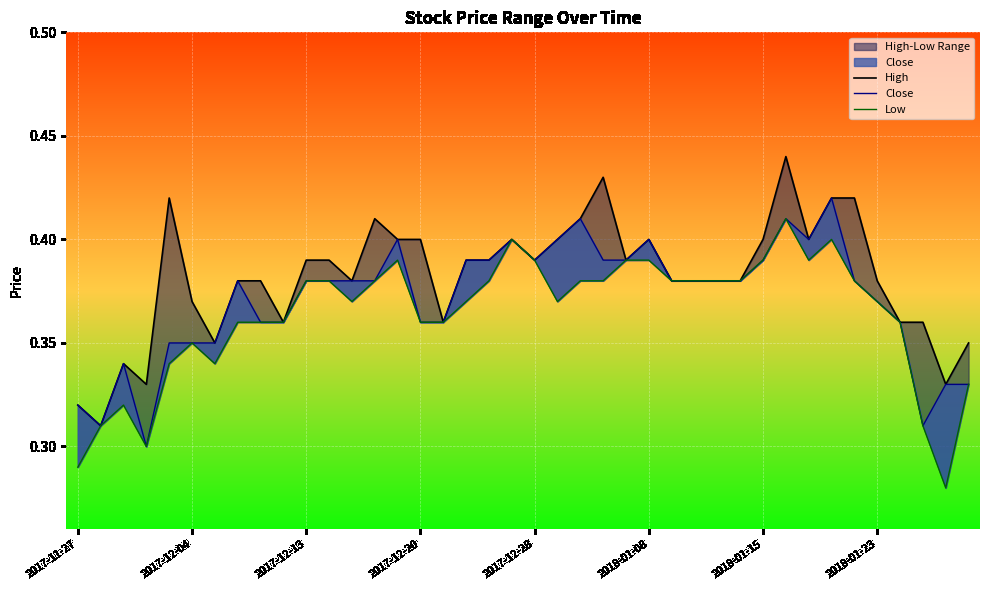

At 2018-01-08, list the series in order from smallest to largest.

Low, High, Close